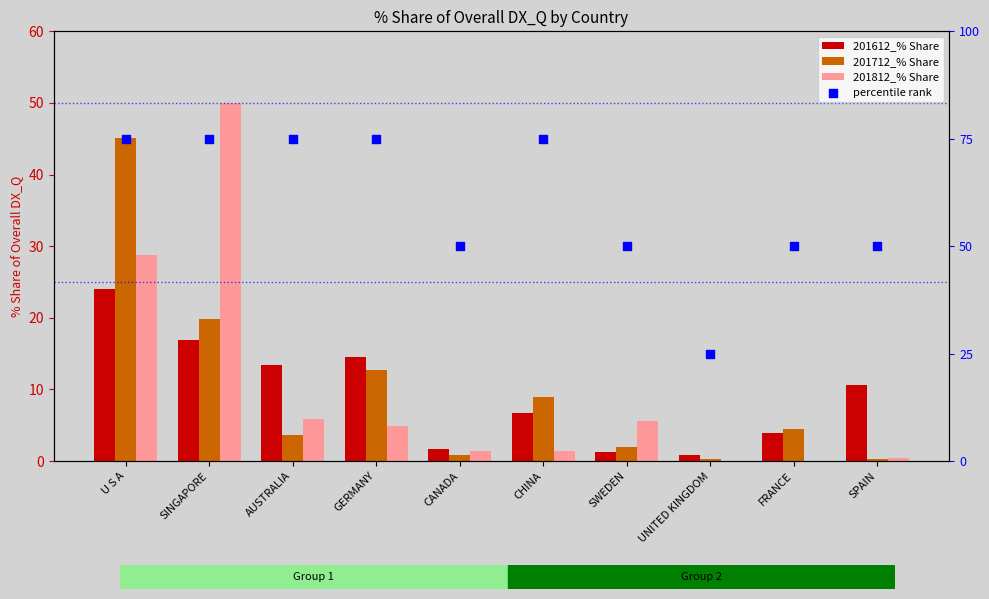

At how many categories does at least one series exceed 13?

10